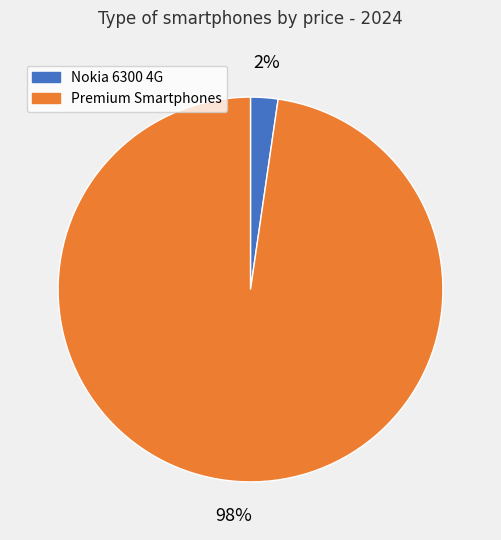

Is there a majority slice in this chart?

Yes